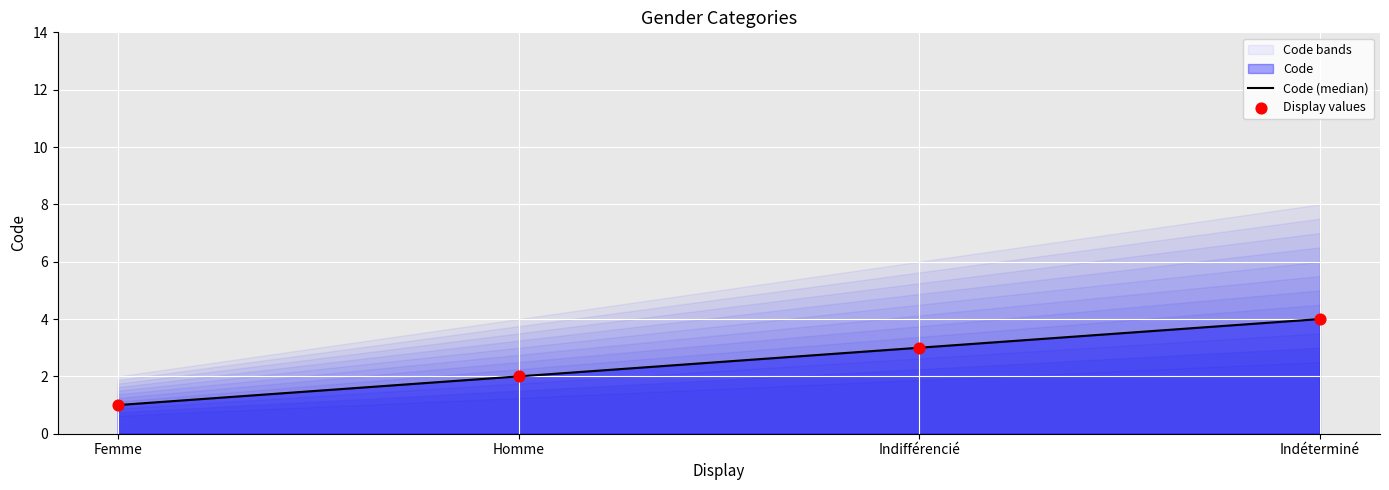

What are all the series names shown in the legend?

Code (median), Display values